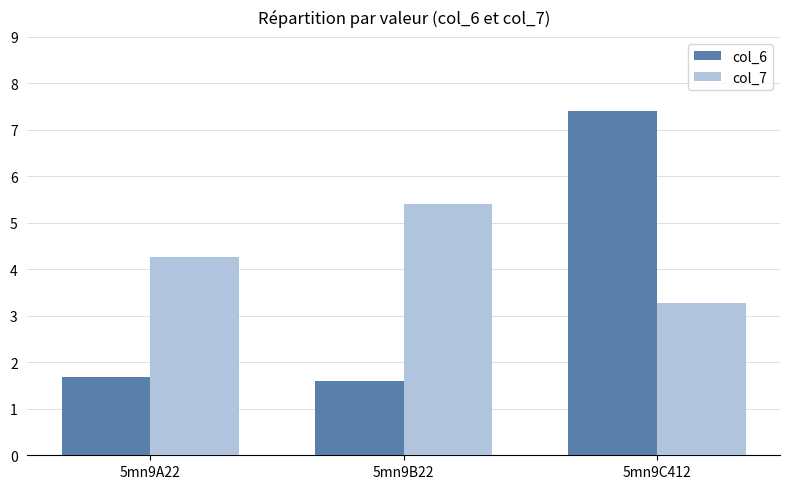

What position from the right is 5mn9C412?

1